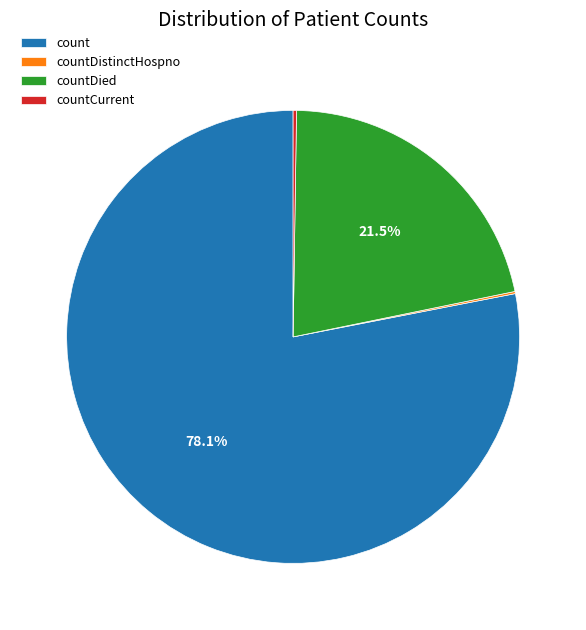

Which slice is the largest?

count